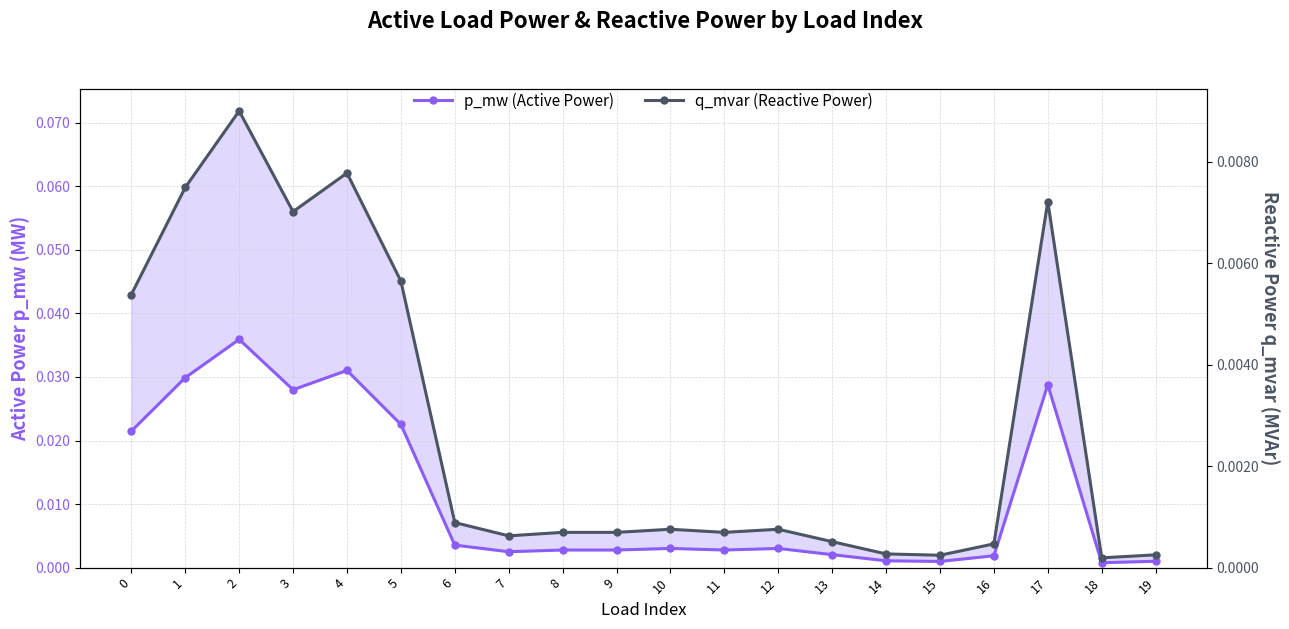

At 4, list the series in order from largest to smallest.

p_mw (Active Power), q_mvar (Reactive Power)